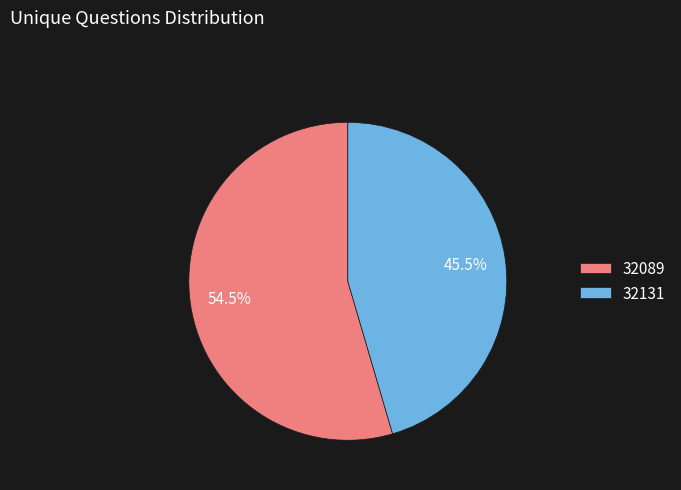

What portion of the pie excludes 32131?

54.5%